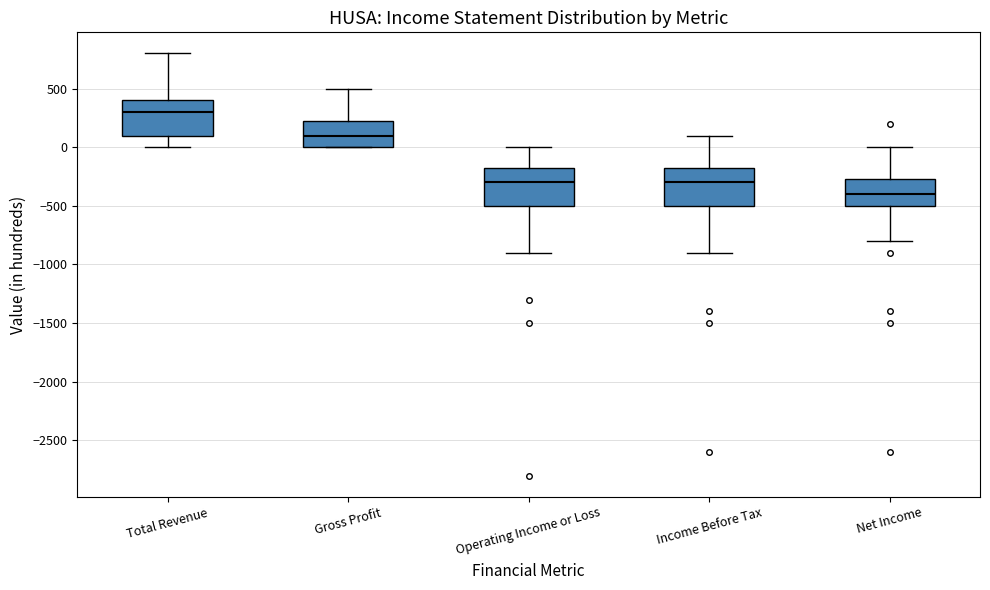

Where is the lower edge of the box for Operating Income or Loss on the y-axis? The values are not printed on the chart, so give them approximately, as read against the axis.

-500